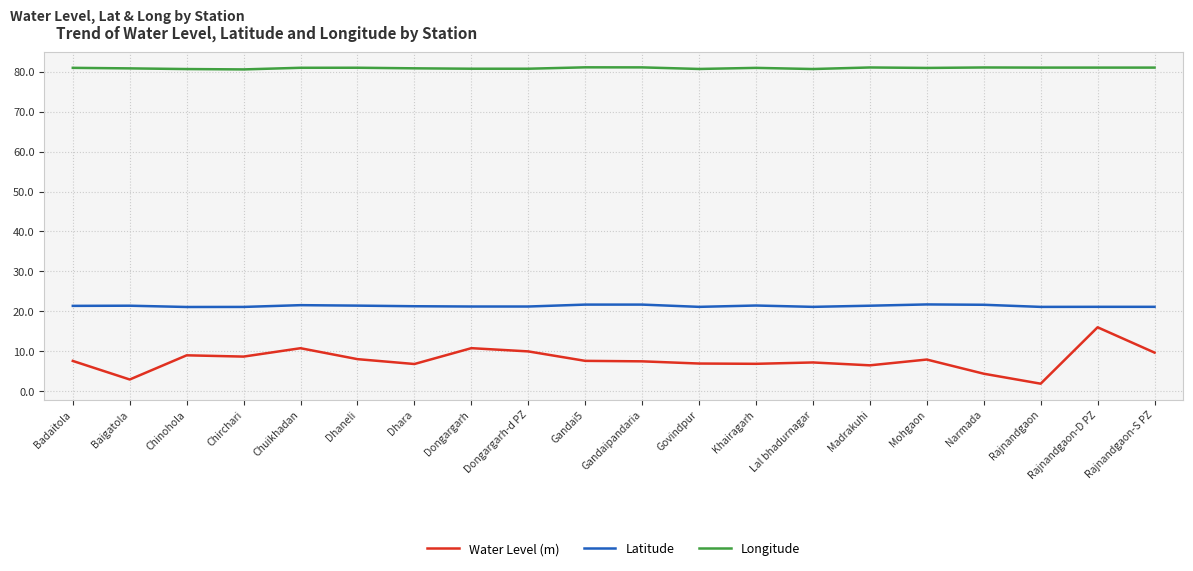

Which category has the lowest value across all series?

Rajnandgaon